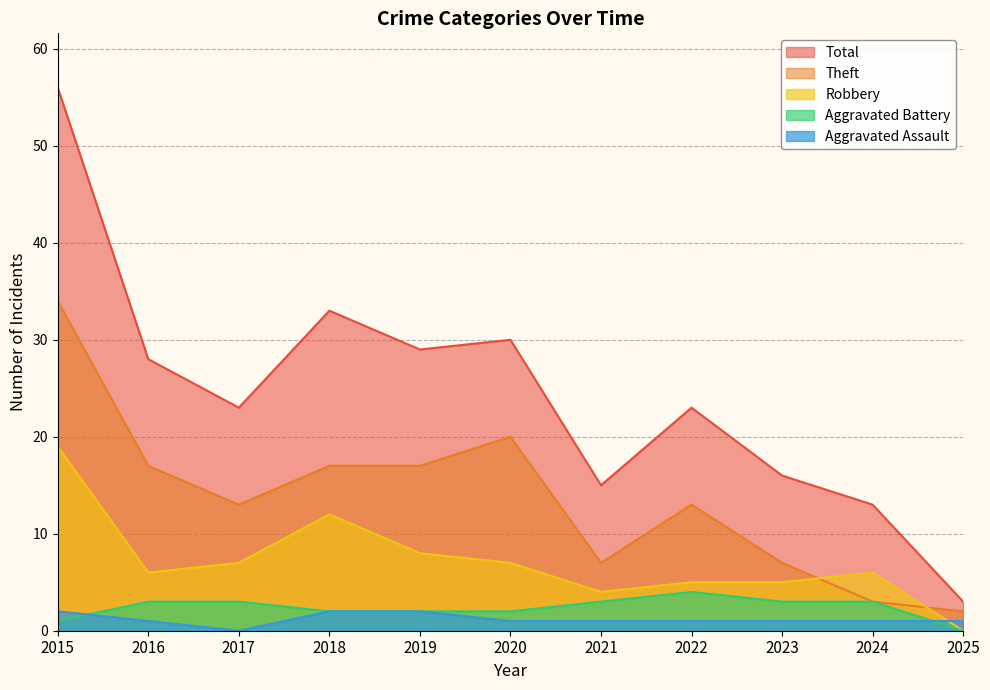

Does the chart have visible grid lines?

Yes